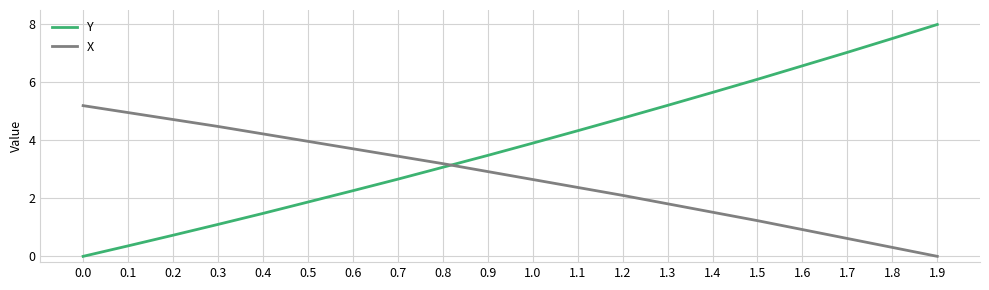

The X series shows 0.3 at 1.8. True or false?

True